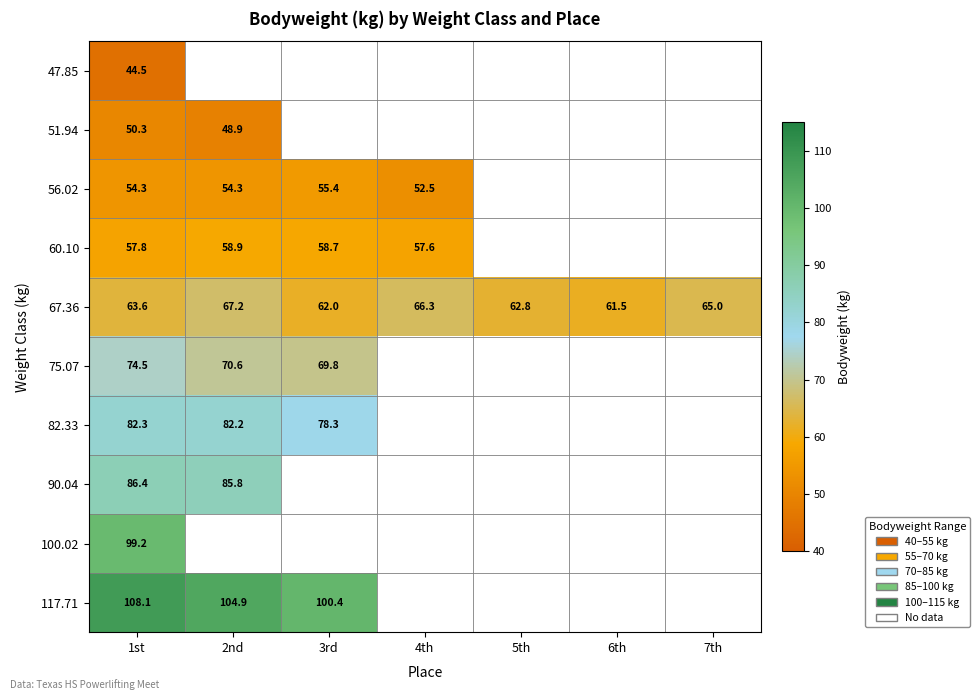

At which category is the sum across all series the highest?

1st